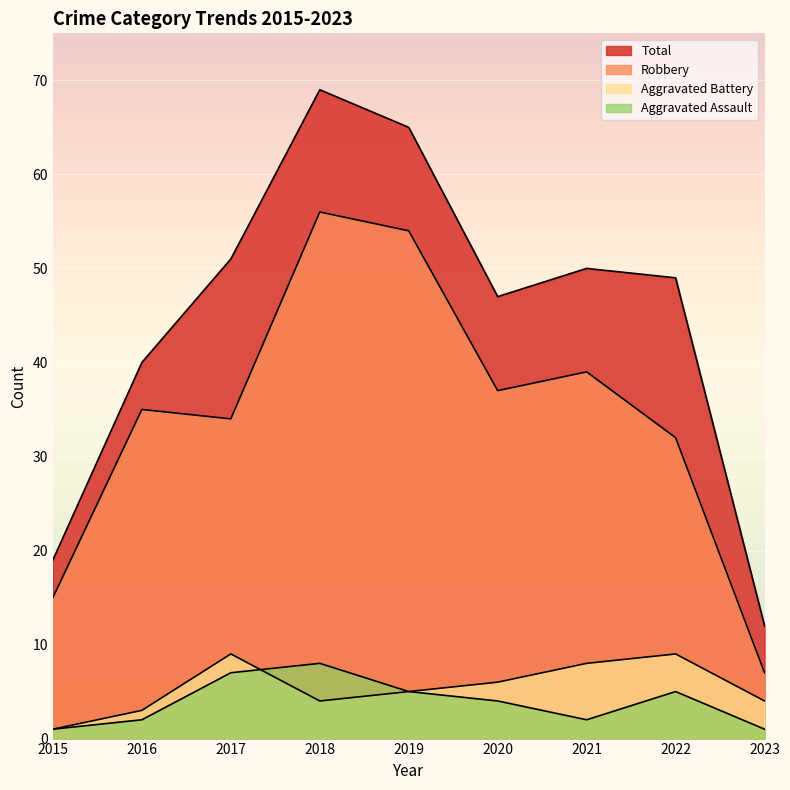

How many values in the Aggravated Assault series are below 4?

4